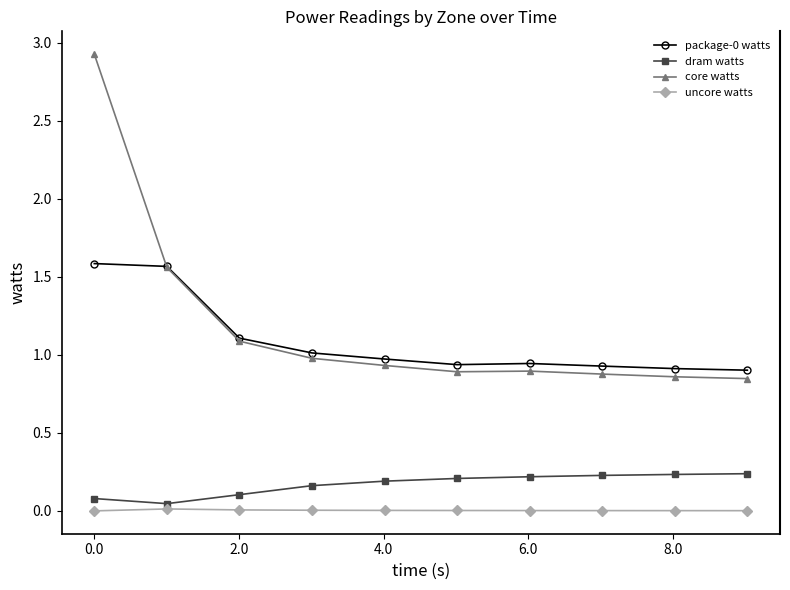

Which series has the widest spread of values?

core watts